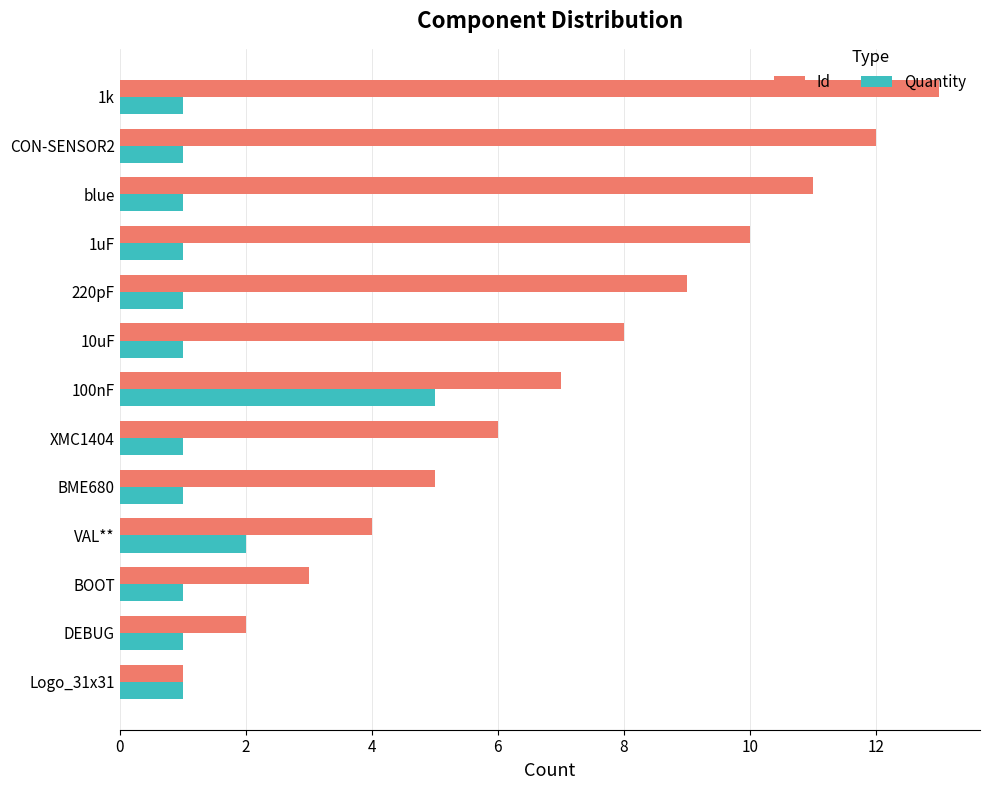

What is the difference between the maximum and minimum values in the Id series?

12